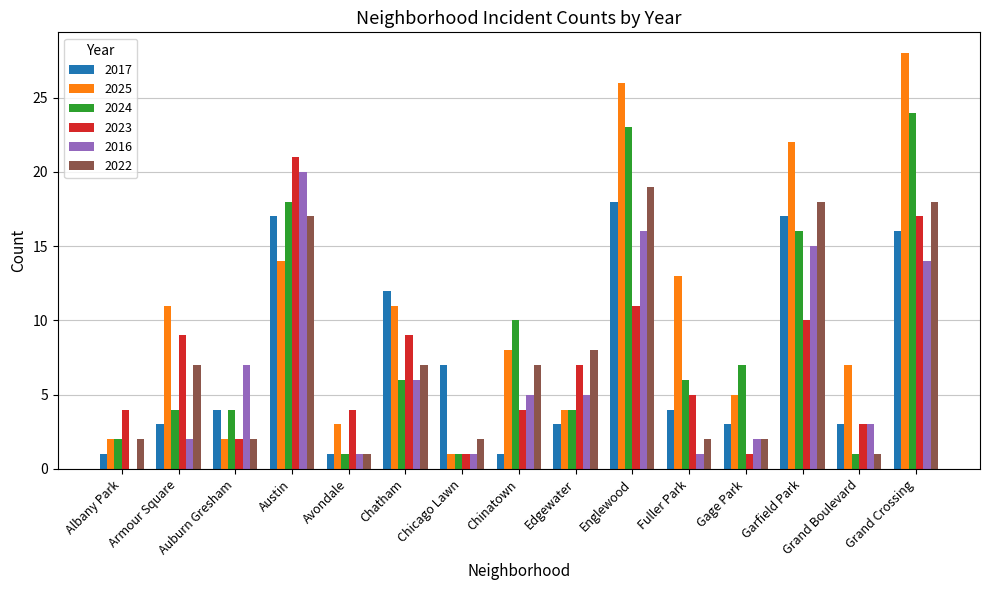

The 2016 series shows 2 at Auburn Gresham. True or false?

False